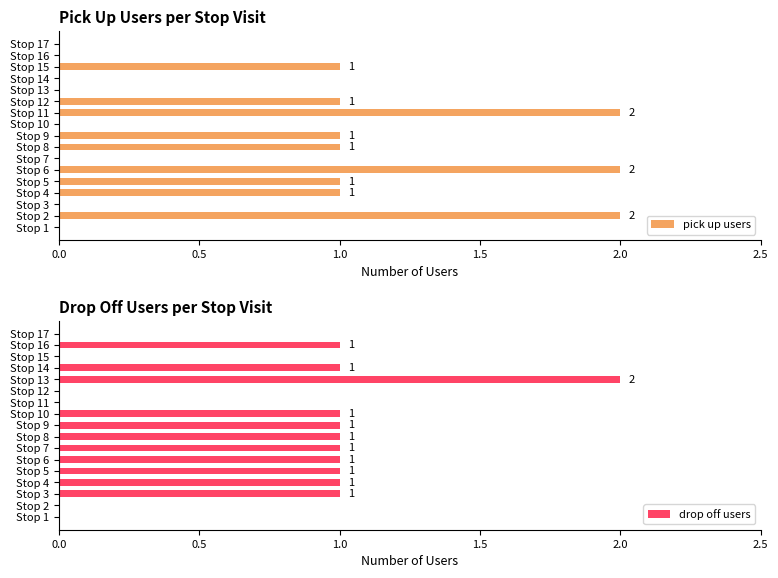

The value of pick up users at Stop 7 is 1. True or false?

False